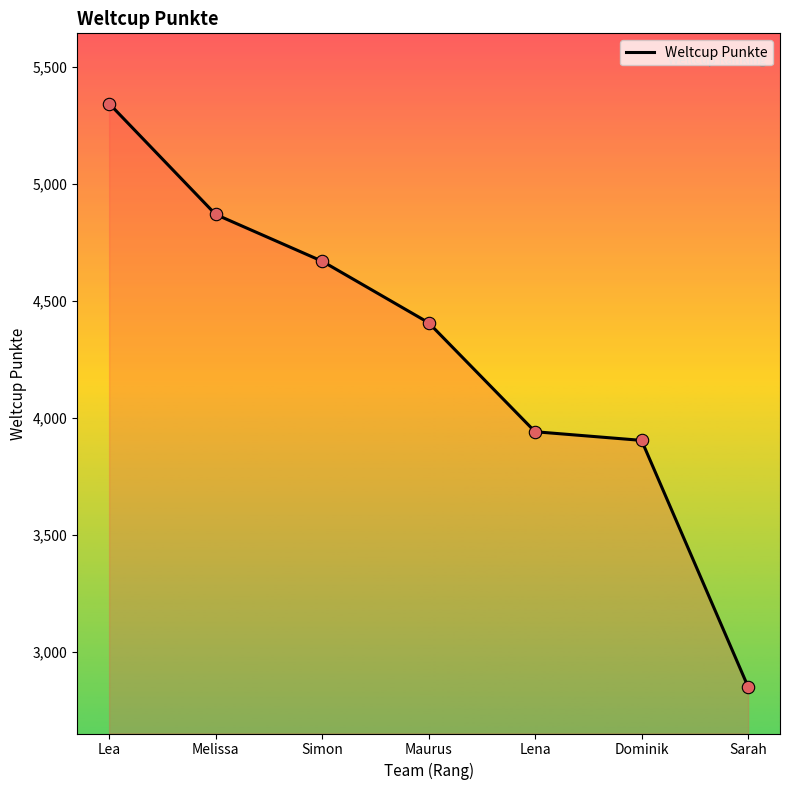

Approximately how many times larger is the value at Sarah compared to Dominik?

0.7